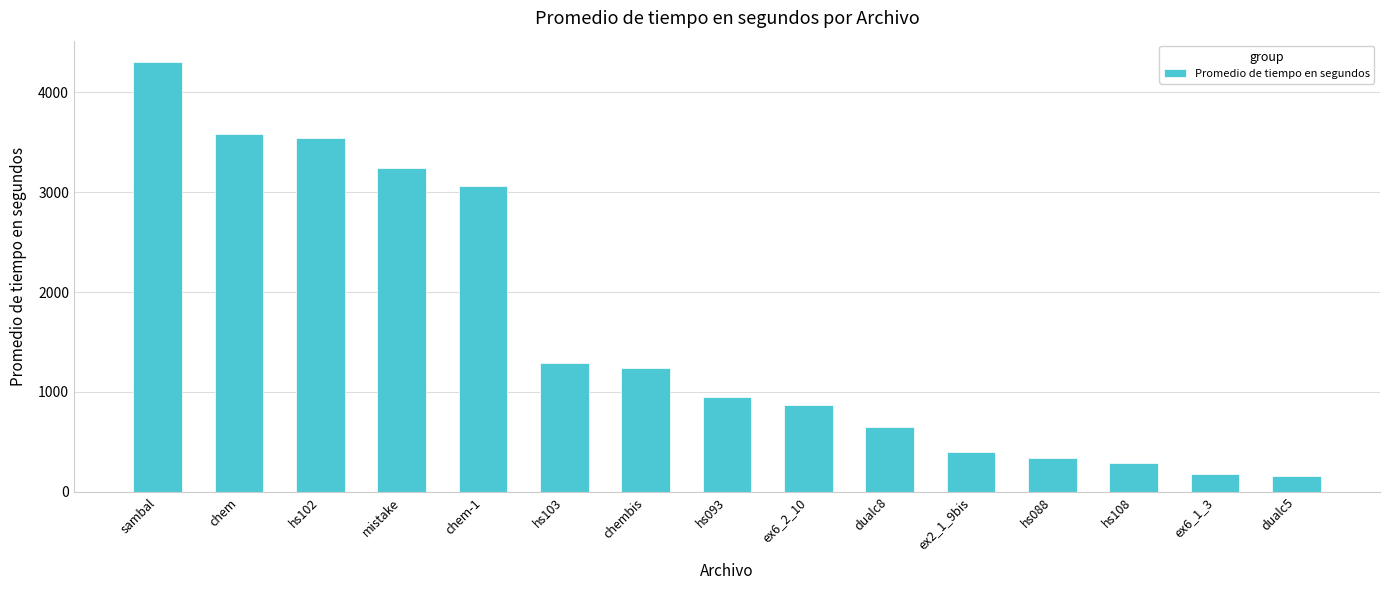

What is the minimum value shown in the chart?

155.7